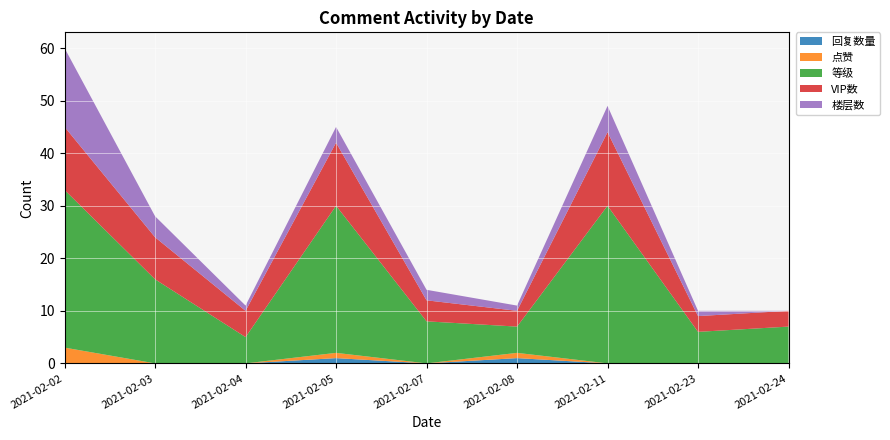

Reading right to left, list all the values displayed in this chart.

回复数量: 2021-02-24=0	2021-02-23=0	2021-02-11=0	2021-02-08=1	2021-02-07=0	2021-02-05=1	2021-02-04=0	2021-02-03=0	2021-02-02=0
点赞: 2021-02-24=0	2021-02-23=0	2021-02-11=0	2021-02-08=1	2021-02-07=0	2021-02-05=1	2021-02-04=0	2021-02-03=0	2021-02-02=3
等级: 2021-02-24=7	2021-02-23=6	2021-02-11=30	2021-02-08=5	2021-02-07=8	2021-02-05=28	2021-02-04=5	2021-02-03=16	2021-02-02=30
VIP数: 2021-02-24=3	2021-02-23=3	2021-02-11=14	2021-02-08=3	2021-02-07=4	2021-02-05=12	2021-02-04=5	2021-02-03=8	2021-02-02=12
楼层数: 2021-02-24=0	2021-02-23=1	2021-02-11=5	2021-02-08=1	2021-02-07=2	2021-02-05=3	2021-02-04=1	2021-02-03=4	2021-02-02=15